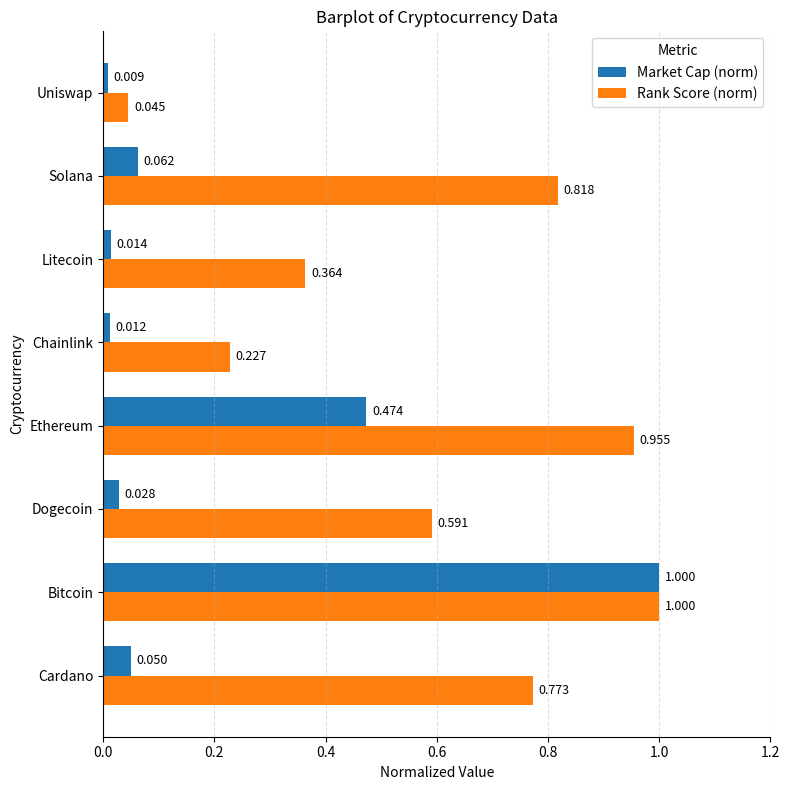

Which series changed the most between Ethereum and Solana?

Market Cap (norm)